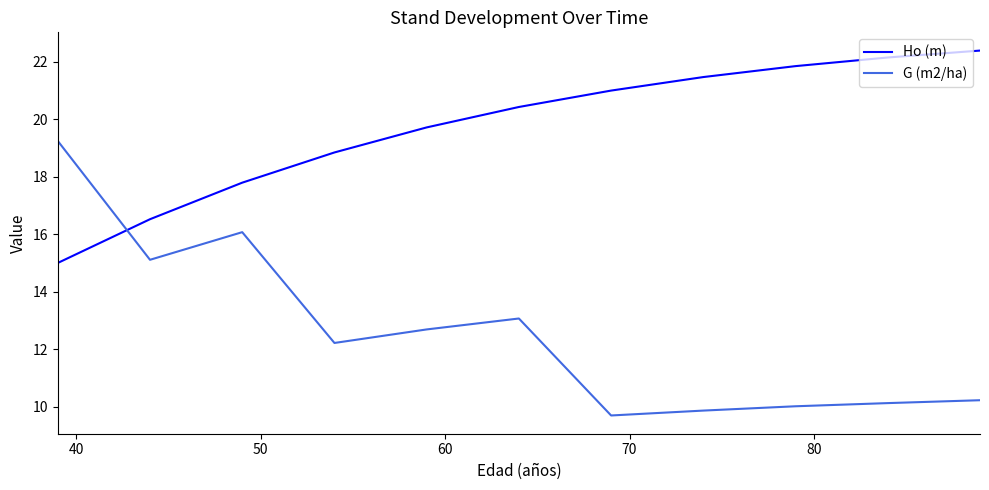

How many intersections are there between G (m2/ha) and Ho (m)?

1